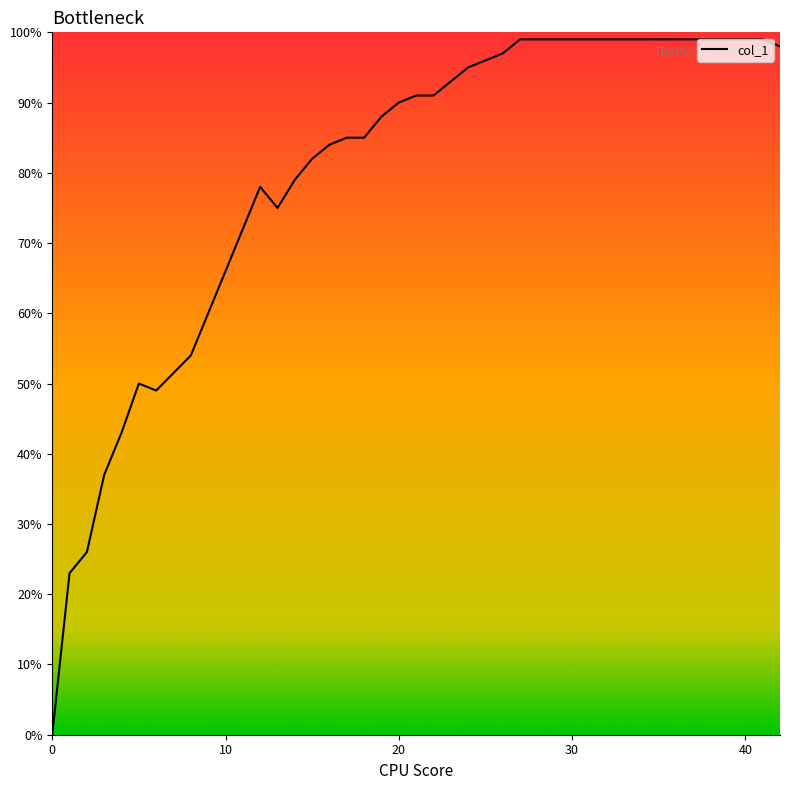

What is the sum of all values?

31.7